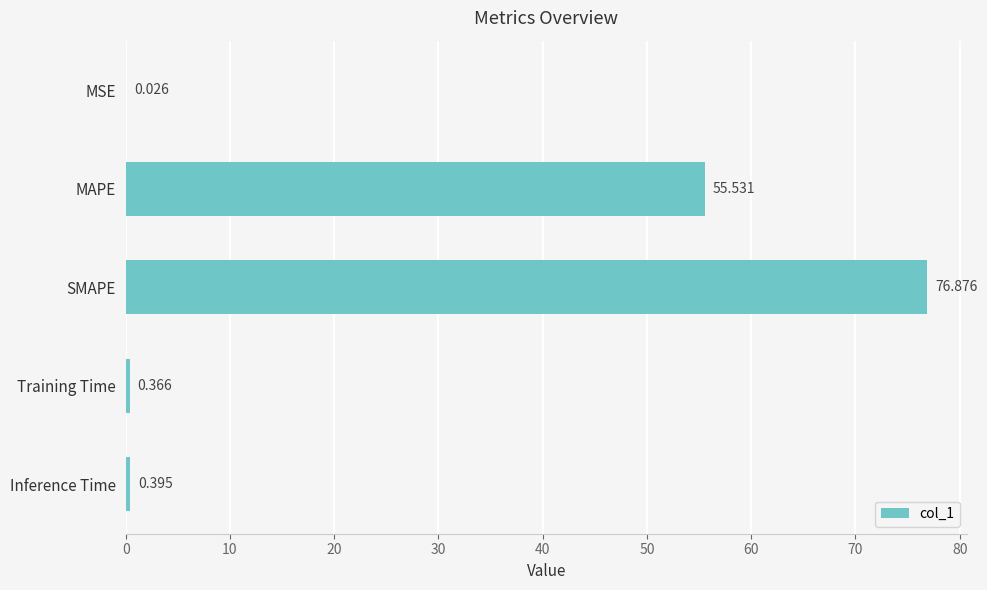

Between MAPE and MSE, which is larger?

MAPE